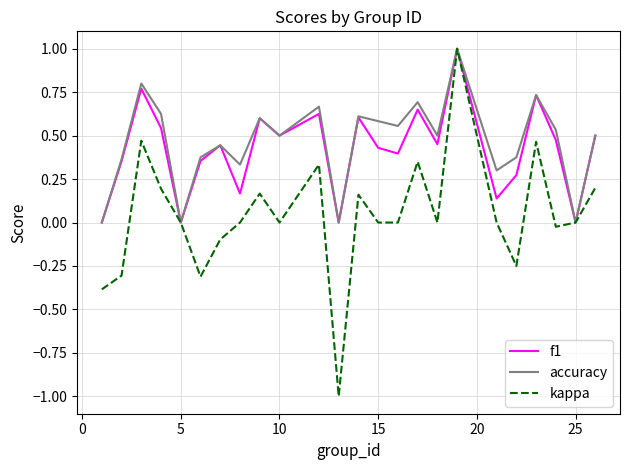

What is the greatest value displayed?

1.0